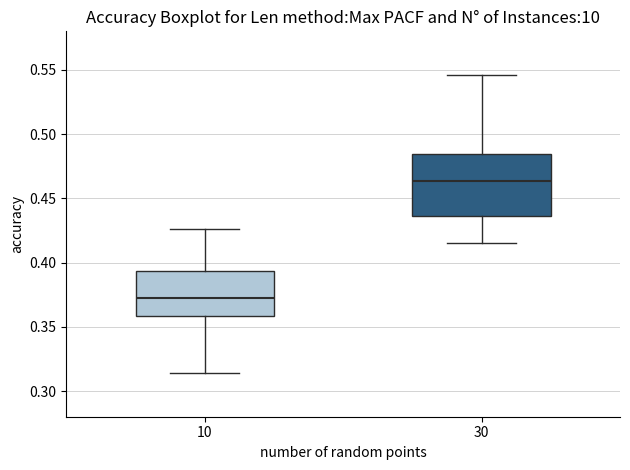

Reading left to right, read every box against the y-axis: the position of its median line, the range the box covers, and the ends of its whiskers. The values are not printed on the chart, so give them approximately, as read against the axis.

10: median 0.370, box 0.360 to 0.395, whiskers 0.315 to 0.425
30: median 0.465, box 0.435 to 0.485, whiskers 0.415 to 0.545